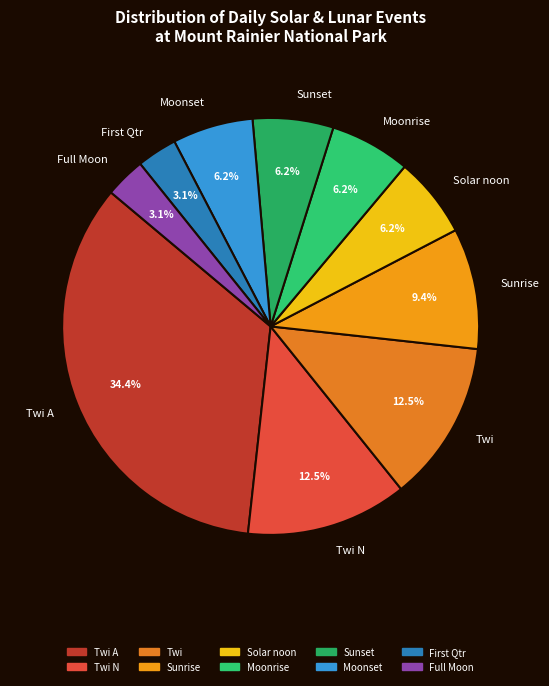

What is the ratio of the value at Twi to the value at Solar noon?

2.0